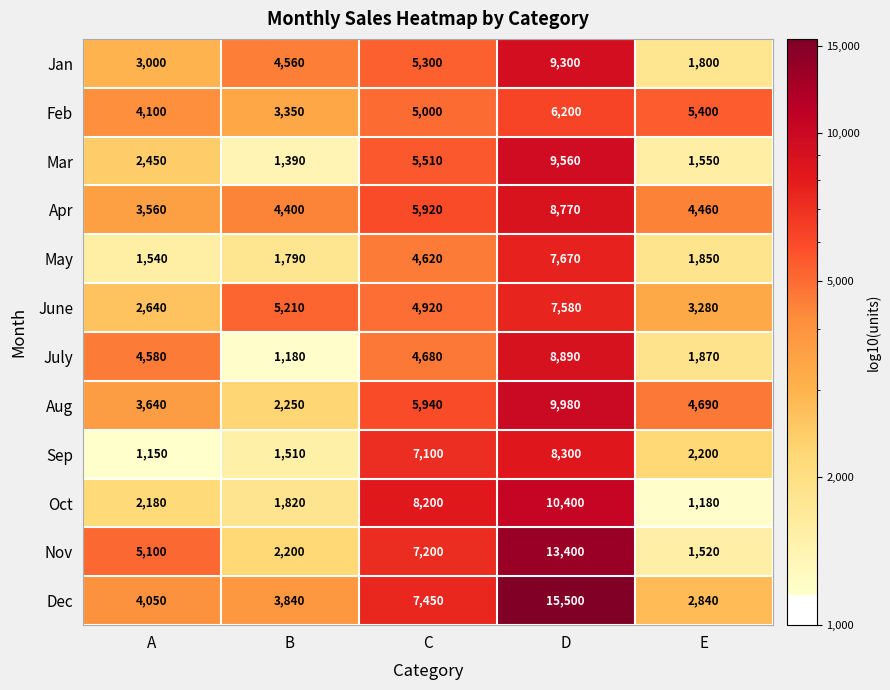

Rank the series at A from highest to lowest value.

Nov, July, Feb, Dec, Aug, Apr, Jan, June, Mar, Oct, May, Sep